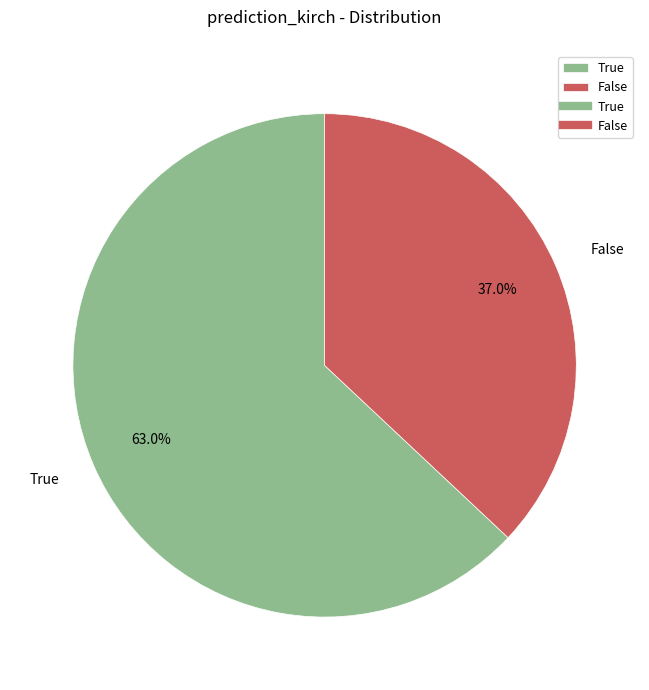

Combined, do False and True account for over 50%?

Yes